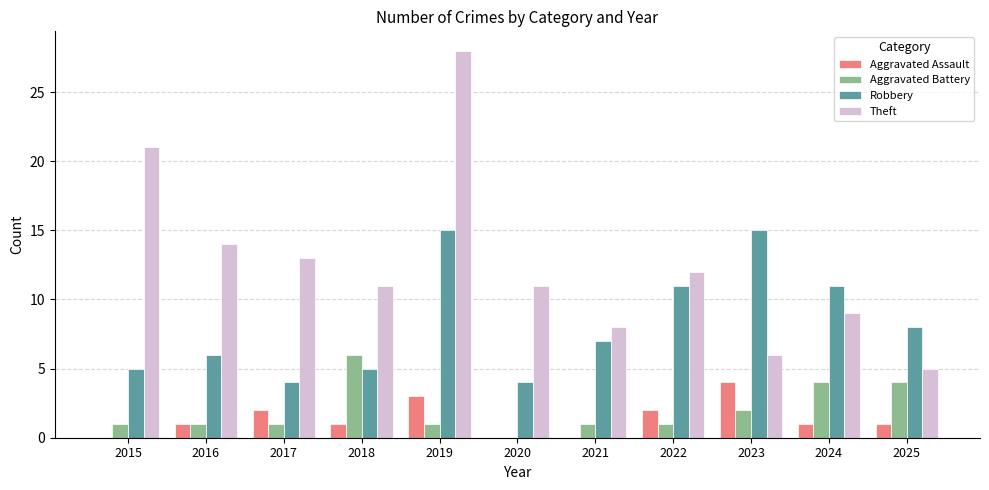

Is it true that Theft equals 9 at 2015?

False